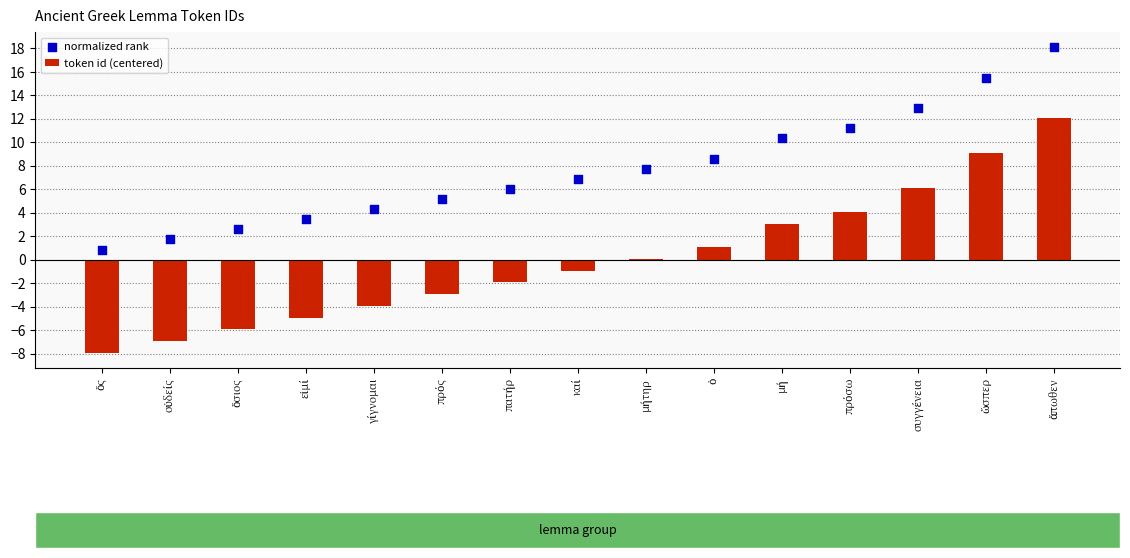

Which series reaches the maximum Y coordinate?

normalized rank